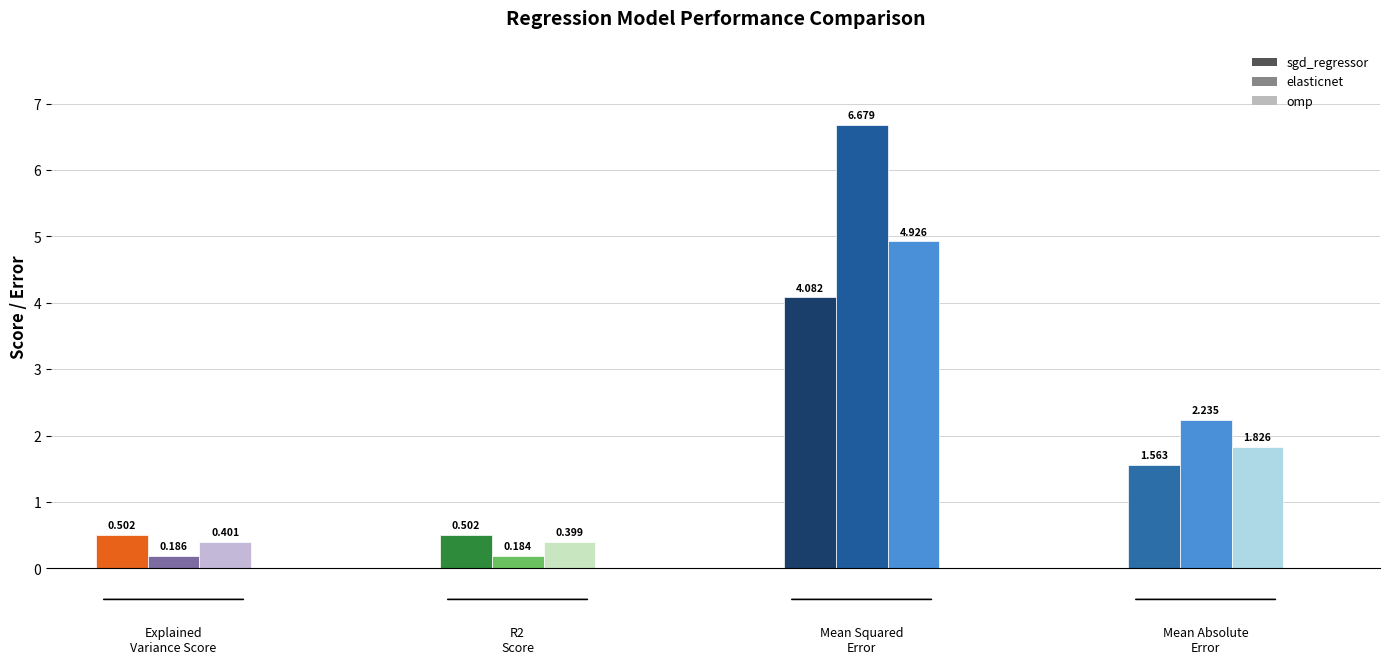

What is the difference between the explained_variance_score values at sgd_regressor and elasticnet?

0.3